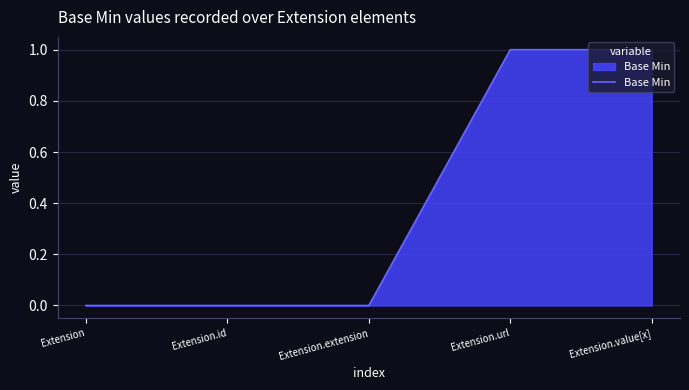

What position from the left is Extension.id?

2